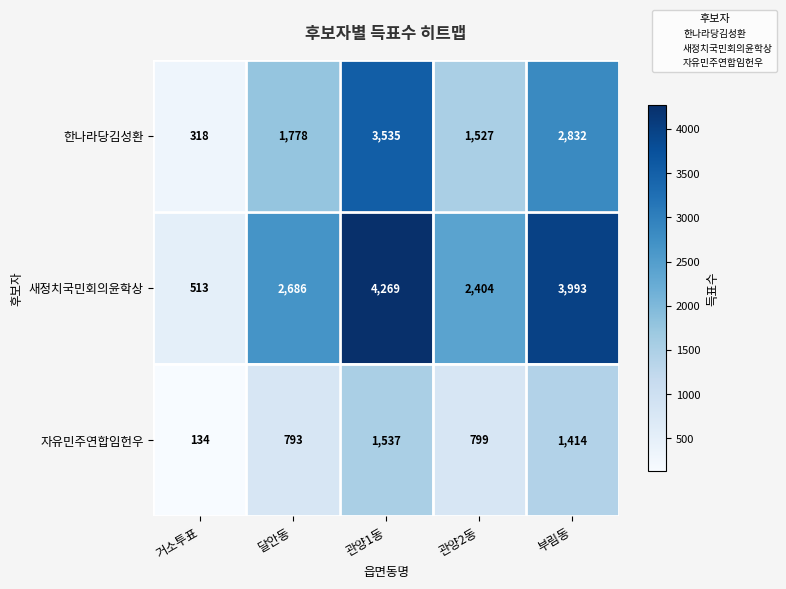

List the series in order of their peak value, lowest first.

자유민주연합임헌우, 한나라당김성환, 새정치국민회의윤학상